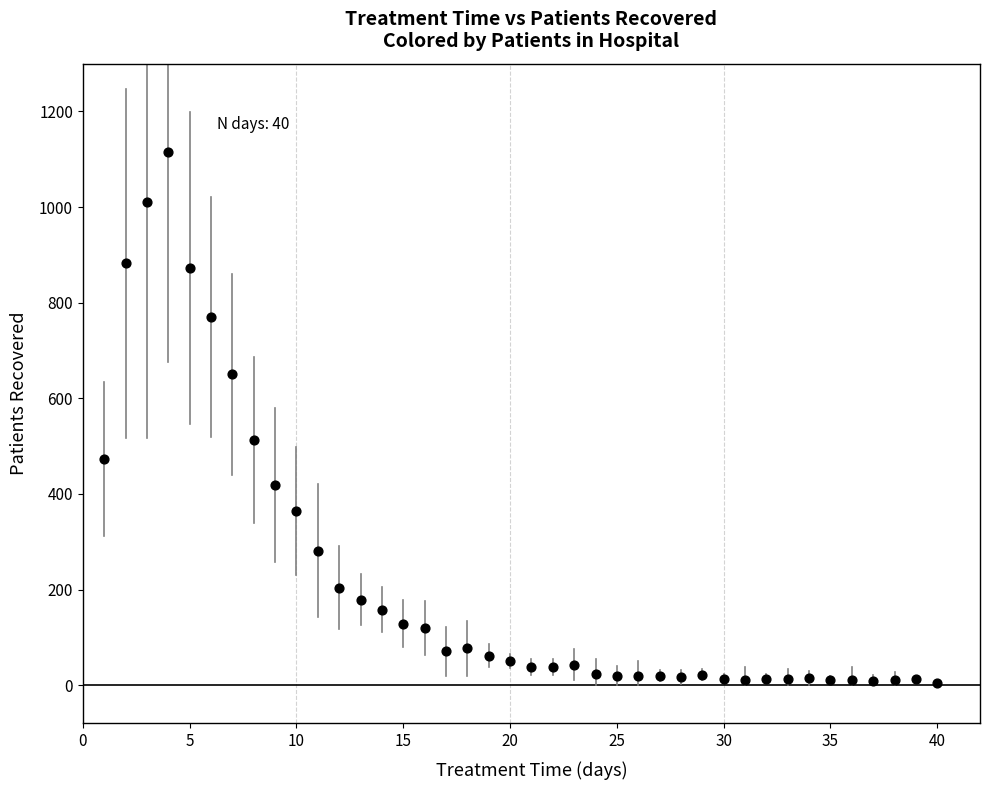

What Y value in the scatter plot is closest to 560?

512